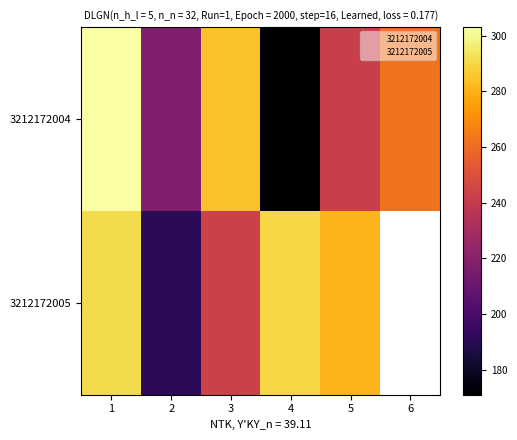

Rank the series at 1 from highest to lowest value.

3212172004, 3212172005